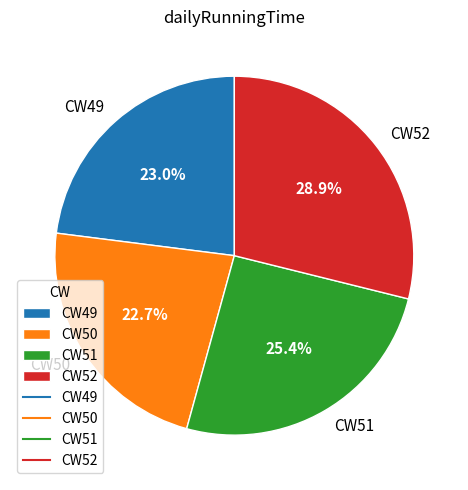

What percentage is NOT represented by CW51?

74.6%